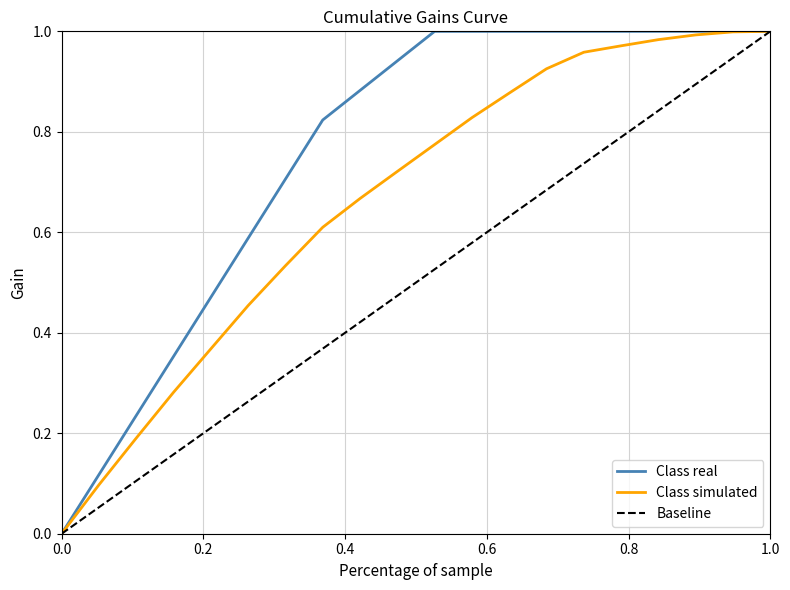

Count the number of data series in this chart.

2